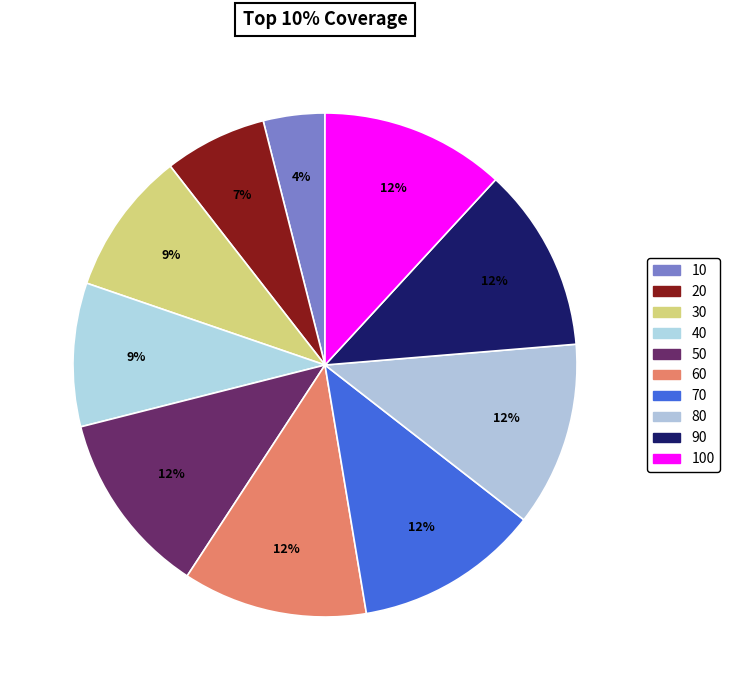

To the nearest percent, what is the average slice percentage?

10%